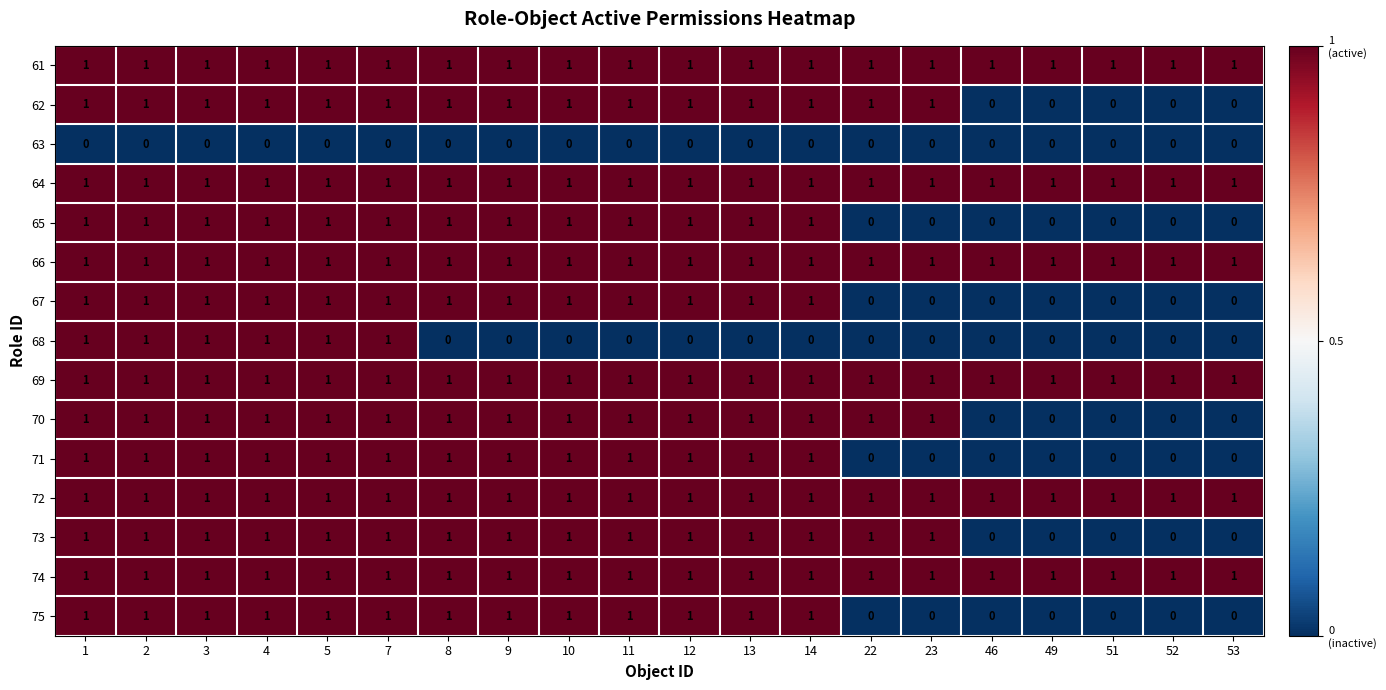

What is the total value across all series at 14?

13